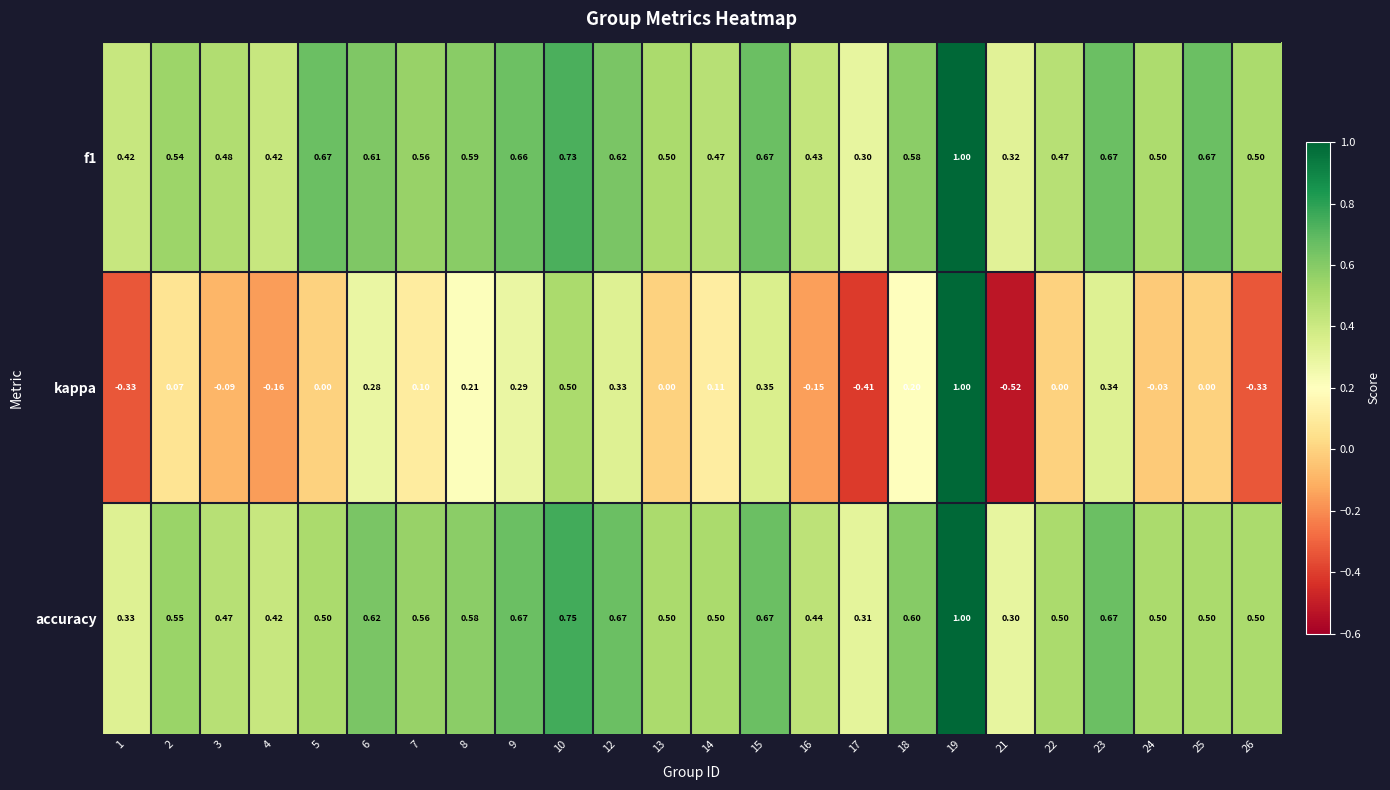

Which series changed the most between 23 and 25?

kappa